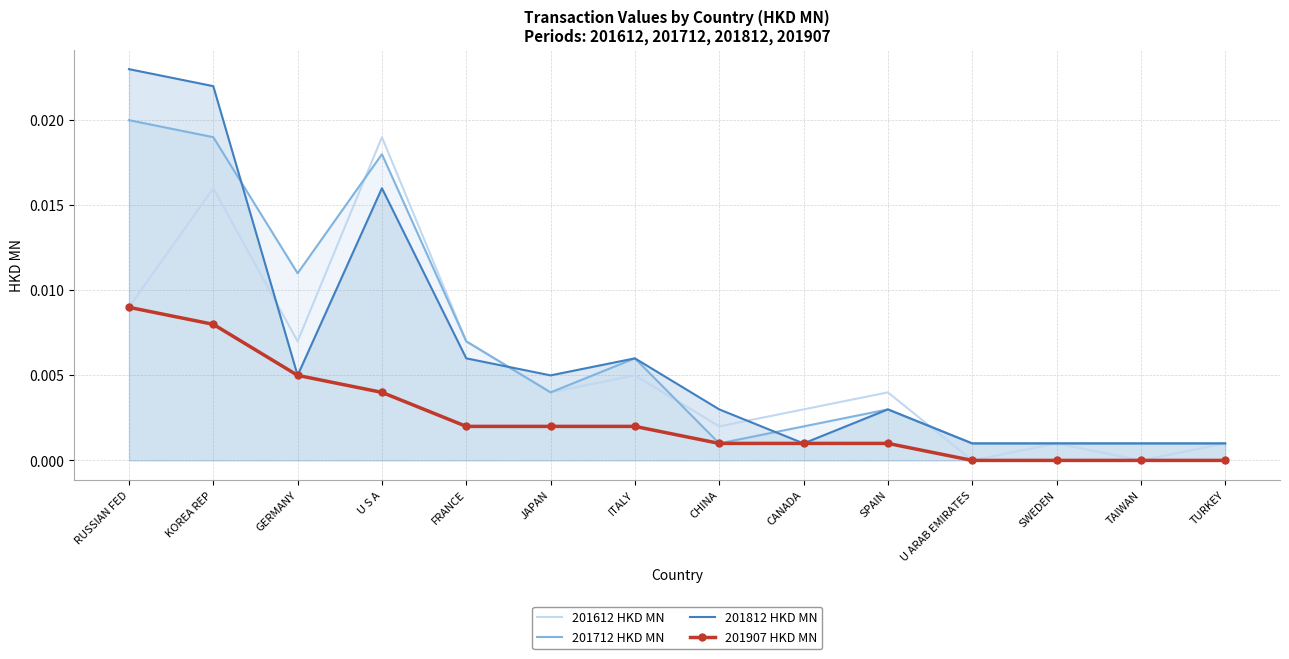

In 201712 HKD MN, how many points are higher than both neighbors (excluding endpoints)?

3